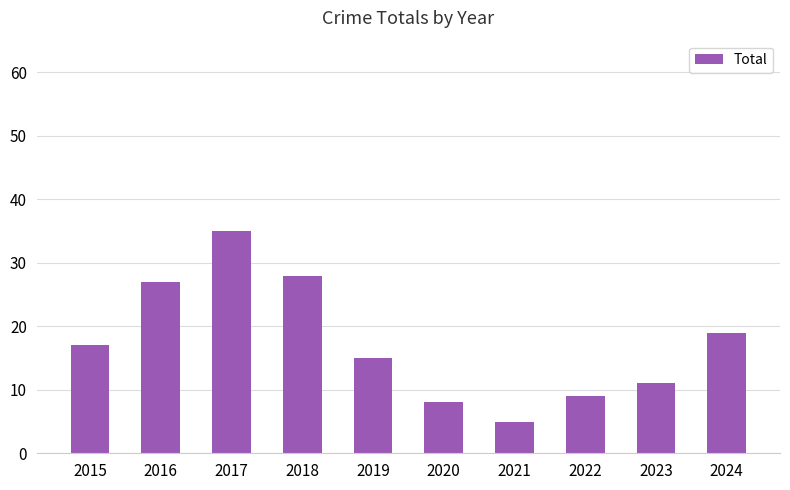

What is the maximum value shown in the chart?

35